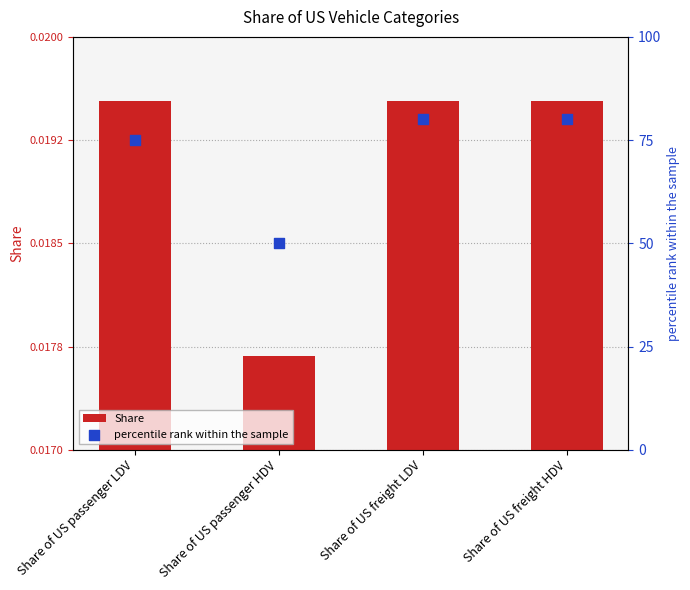

Which series contains the highest Y value?

percentile rank within the sample